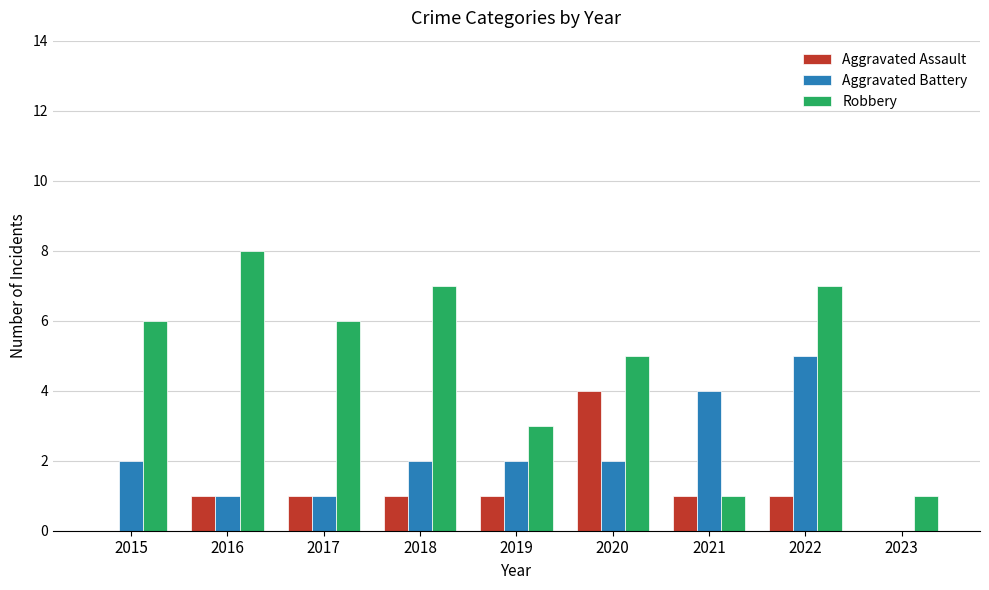

What is the sum of all Aggravated Battery values?

19